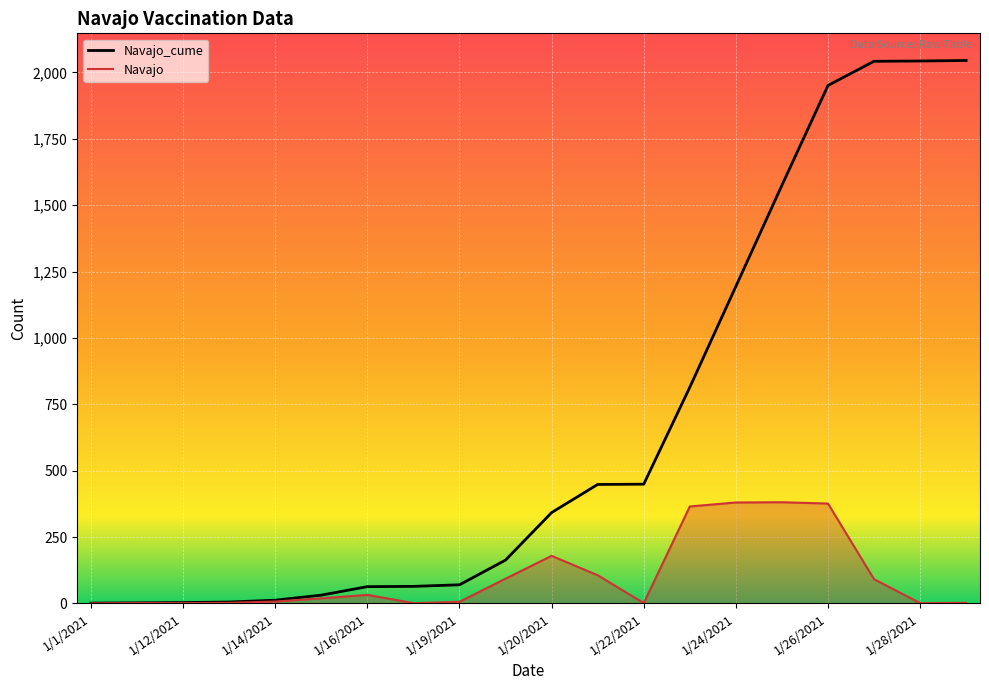

True or false: Navajo_cume and Navajo cross at least once.

False